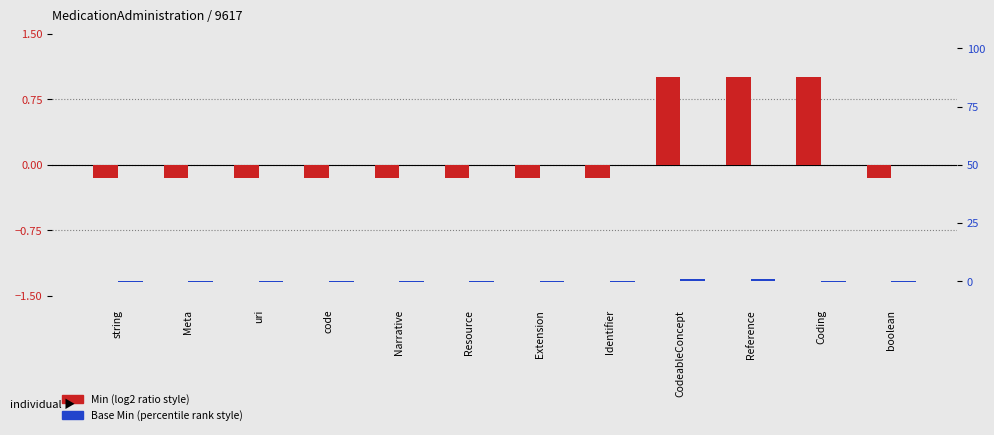

Rank the series at string from highest to lowest value.

Min, Base Min